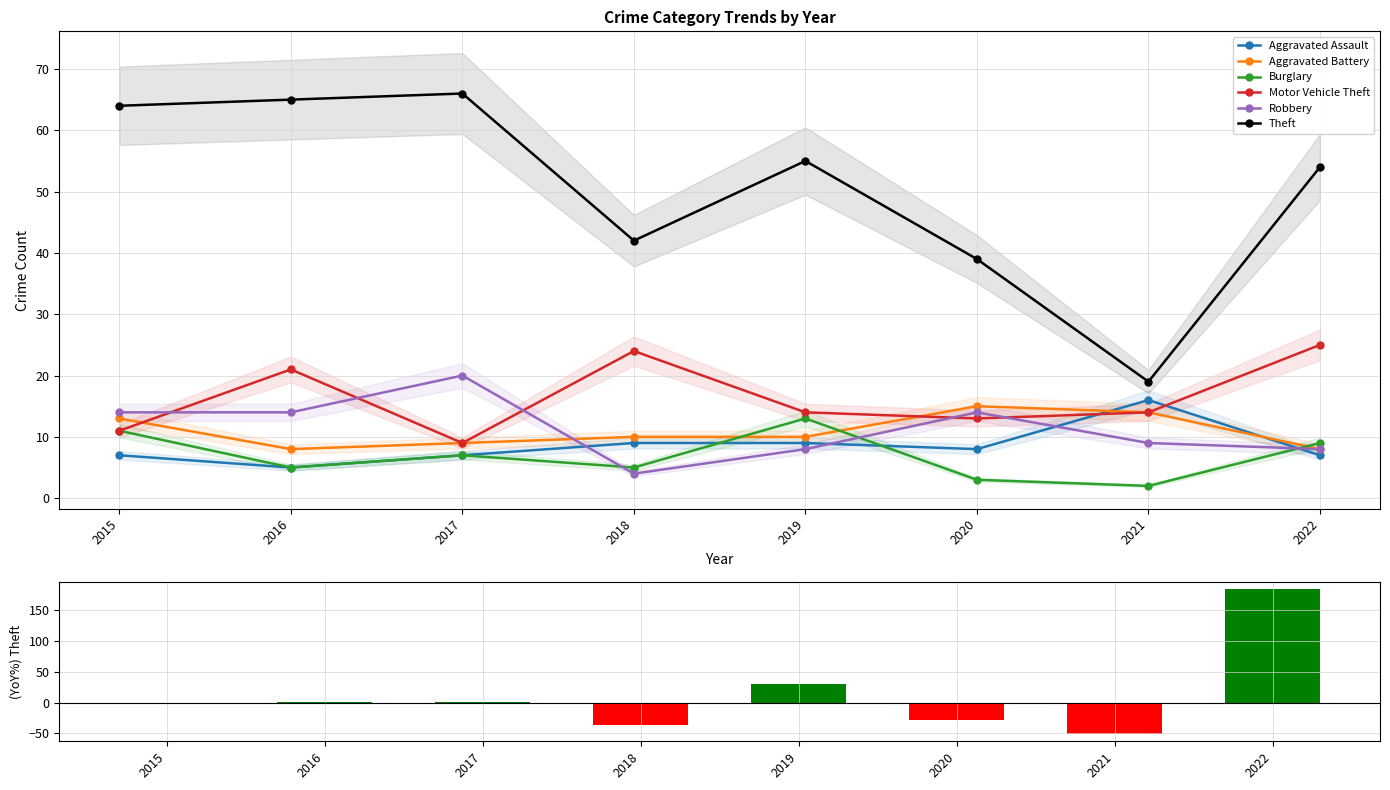

Rank the series at 2021 from highest to lowest value.

Theft, Aggravated Assault, Aggravated Battery, Motor Vehicle Theft, Robbery, Burglary